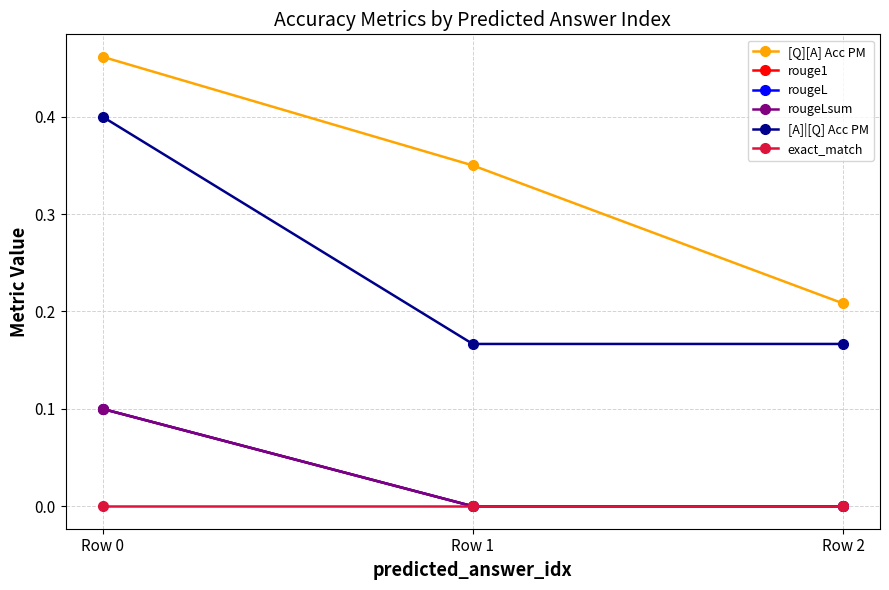

Is this an area chart (filled region under the line)?

No